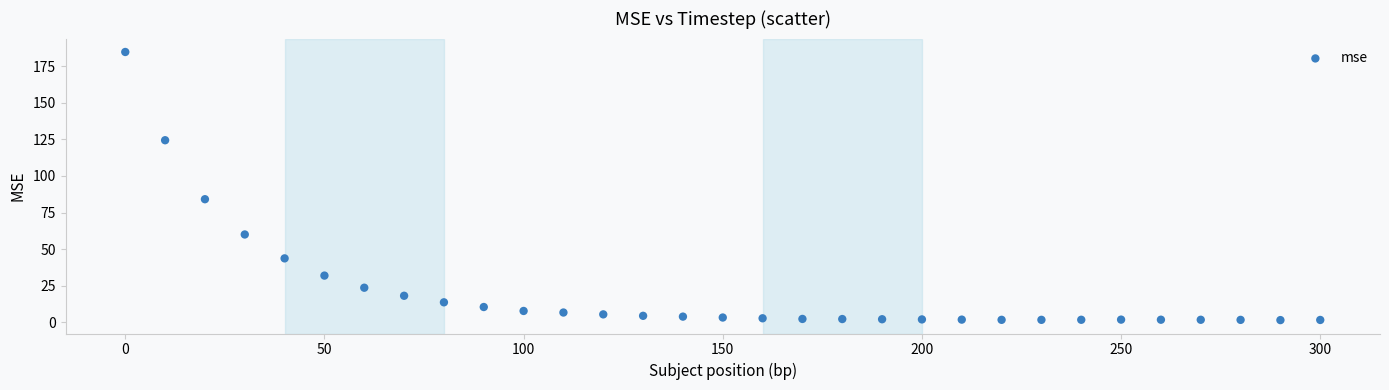

What Y value in the scatter plot is closest to 93?

84.1